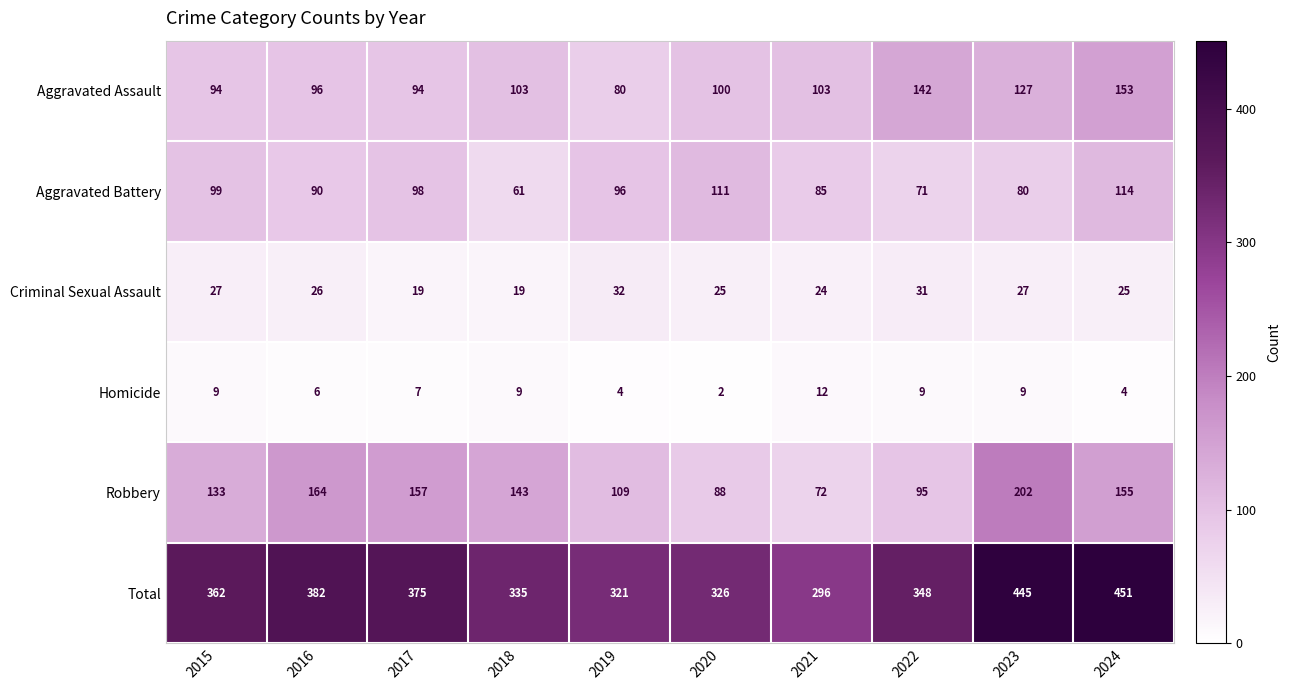

Which label corresponds to the smallest value in the chart?

2020